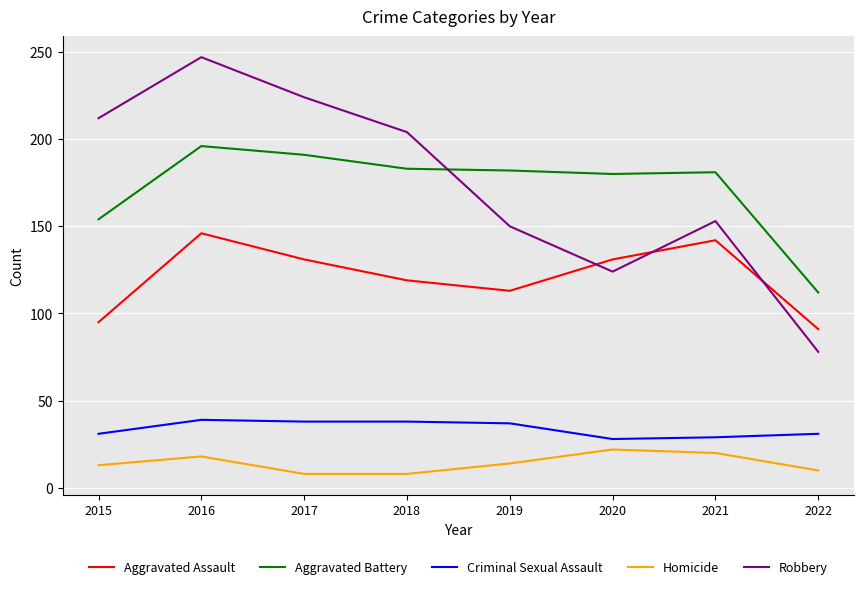

What is the difference between the highest and lowest values at 2022?

102